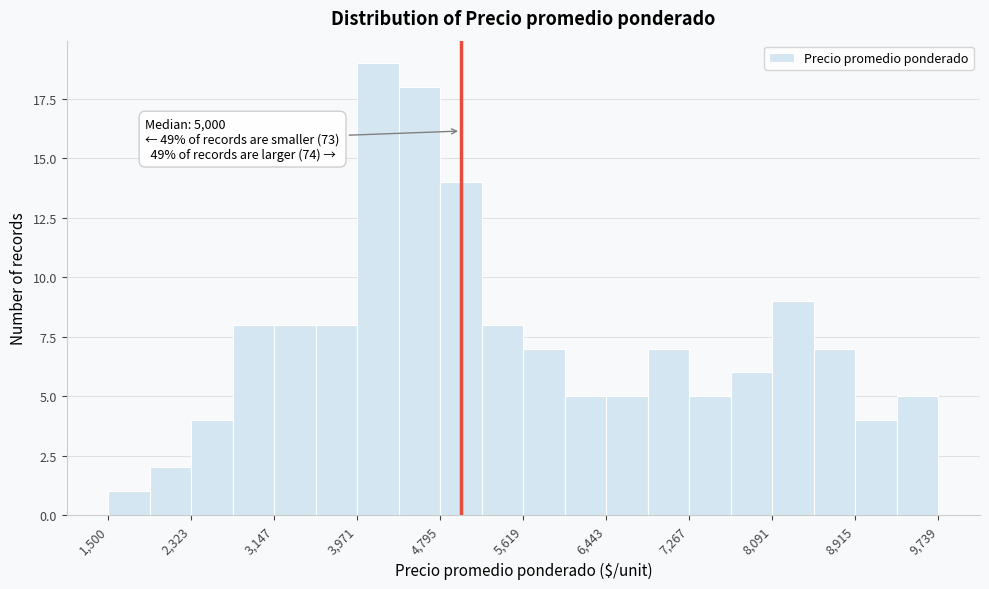

Over which range of the x-axis is the bar tallest?

4000 to 4400